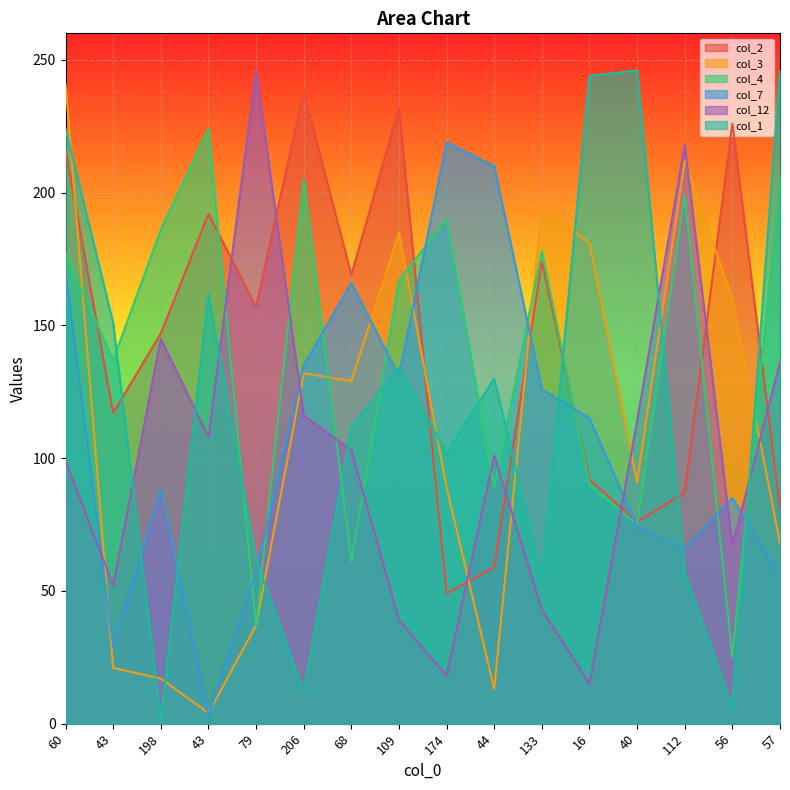

List the labels in order of col_7 value, smallest first.

43, 43, 57, 79, 112, 40, 56, 198, 16, 133, 109, 206, 68, 60, 44, 174